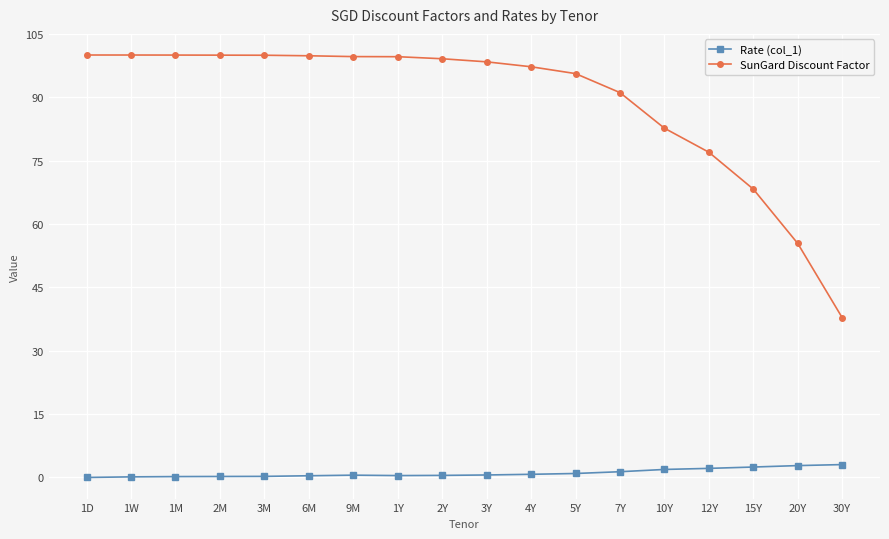

List the series in order of their peak value, highest first.

SunGard Discount Factor, Rate (col_1)